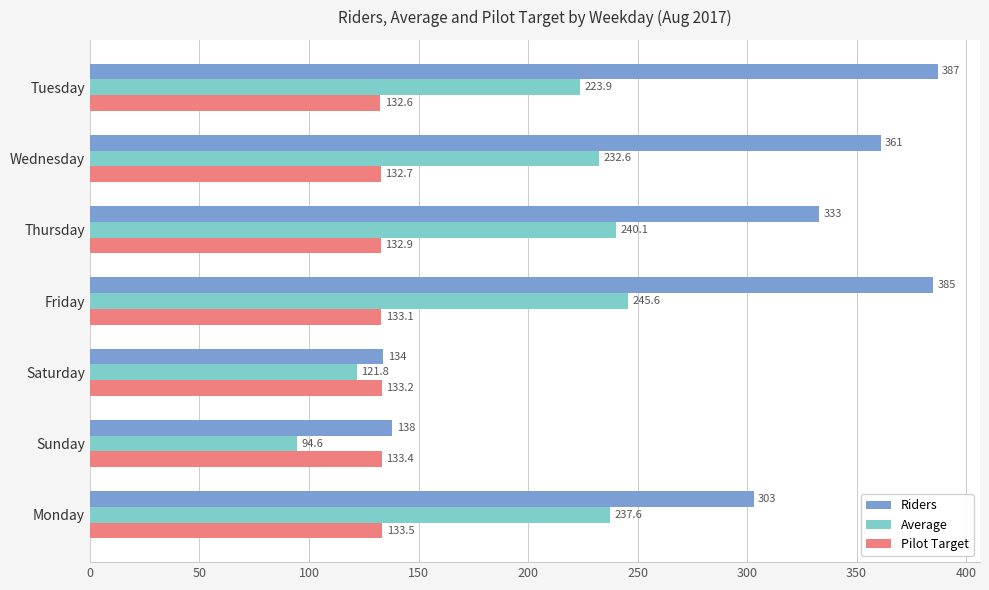

Is it true that Riders equals 303.0 at Monday?

True